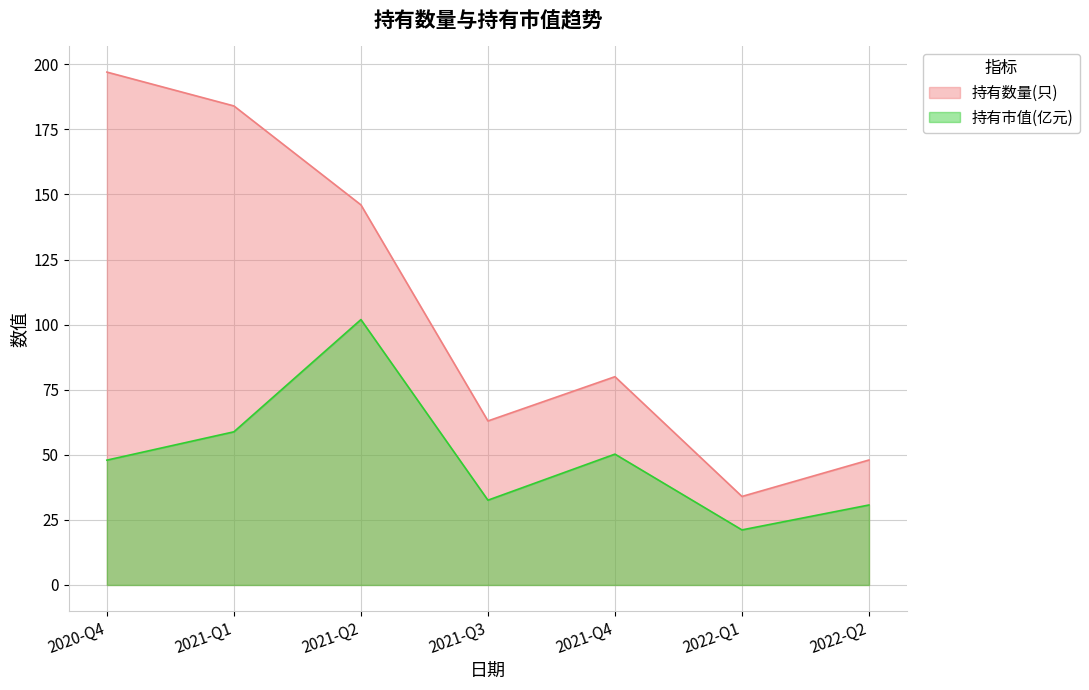

Which series changed the most between 2021-Q3 and 2022-Q1?

持有数量(只)